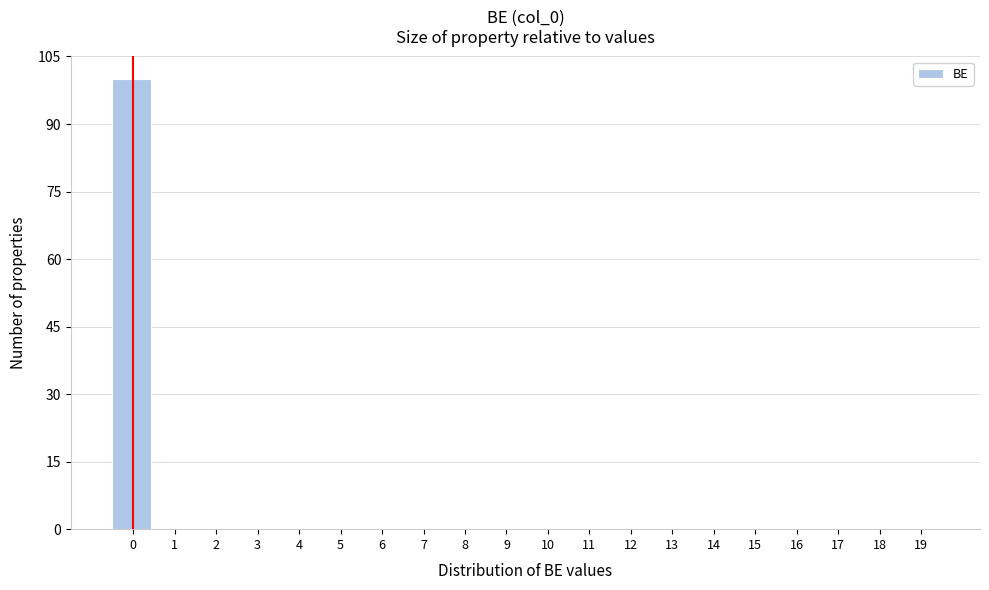

Reading right to left, list all the values displayed in this chart.

19=0	18=0	17=0	16=0	15=0	14=0	13=0	12=0	11=0	10=0	9=0	8=0	7=0	6=0	5=0	4=0	3=0	2=0	1=0	0=100